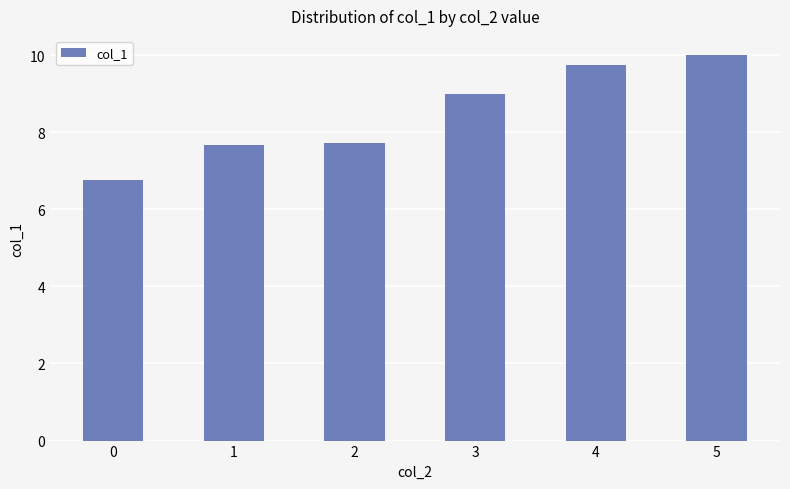

True or false: the data shows 6.8 at 0.

True